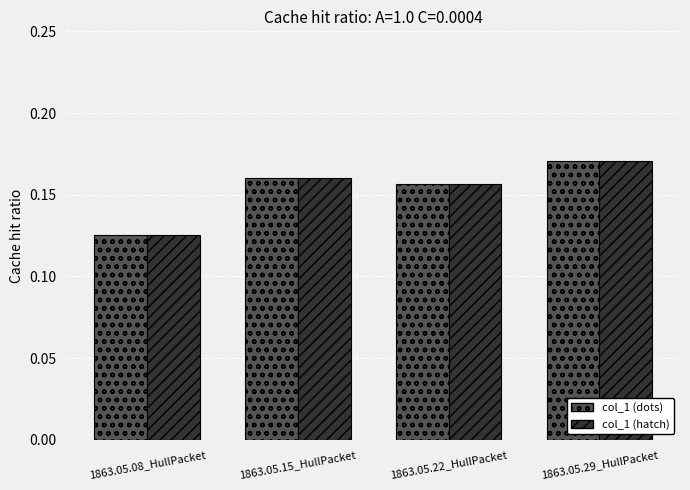

The value of col_1 (dots) at 1863.05.15_HullPacket is 0.1. True or false?

False